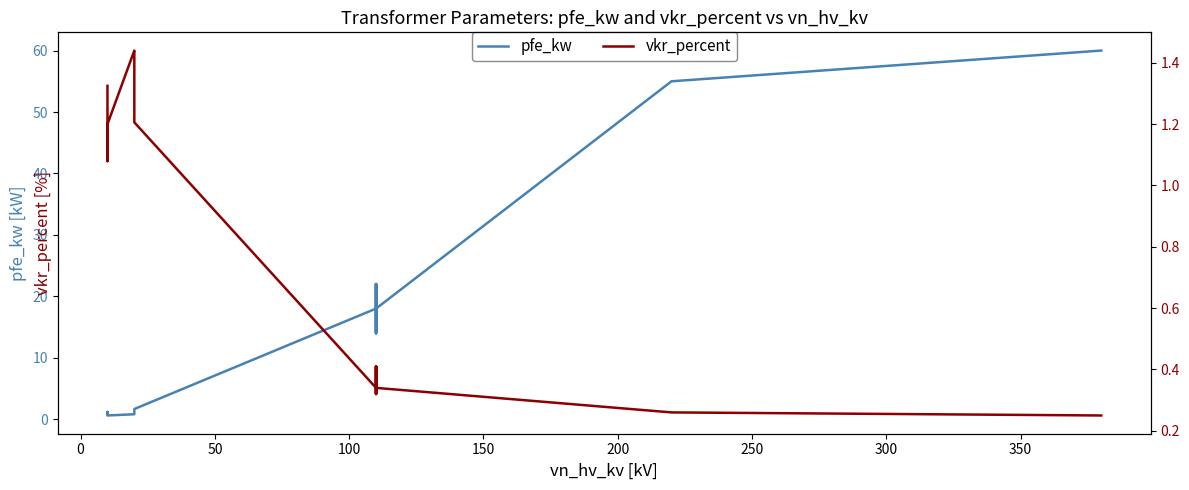

What are all the series names shown in the legend?

pfe_kw, vkr_percent